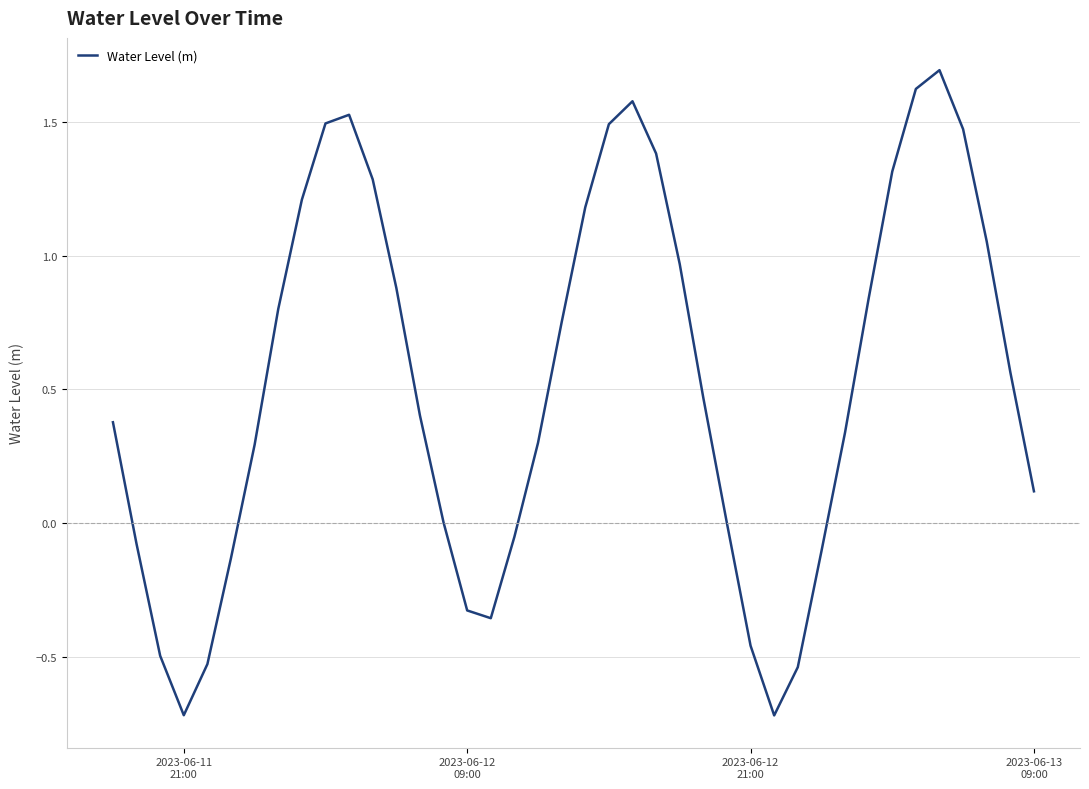

How many lines are shown in the chart?

1